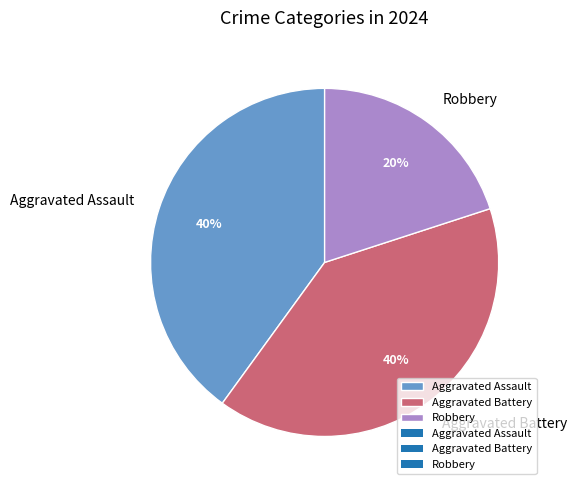

Is there any slice that represents more than half of the pie?

No